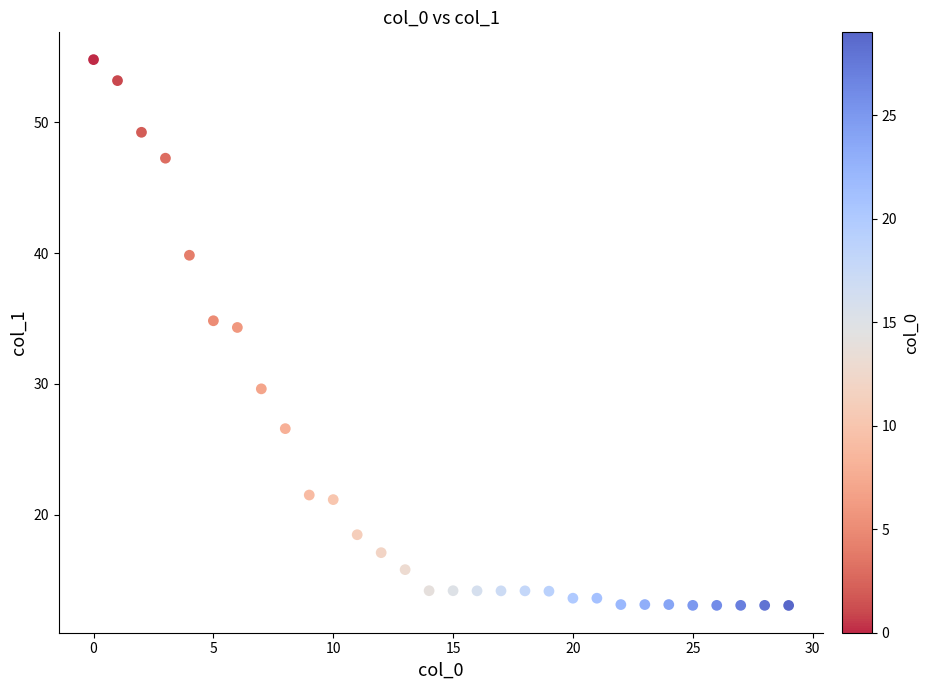

What is the range of Y values (max minus min)?

41.8